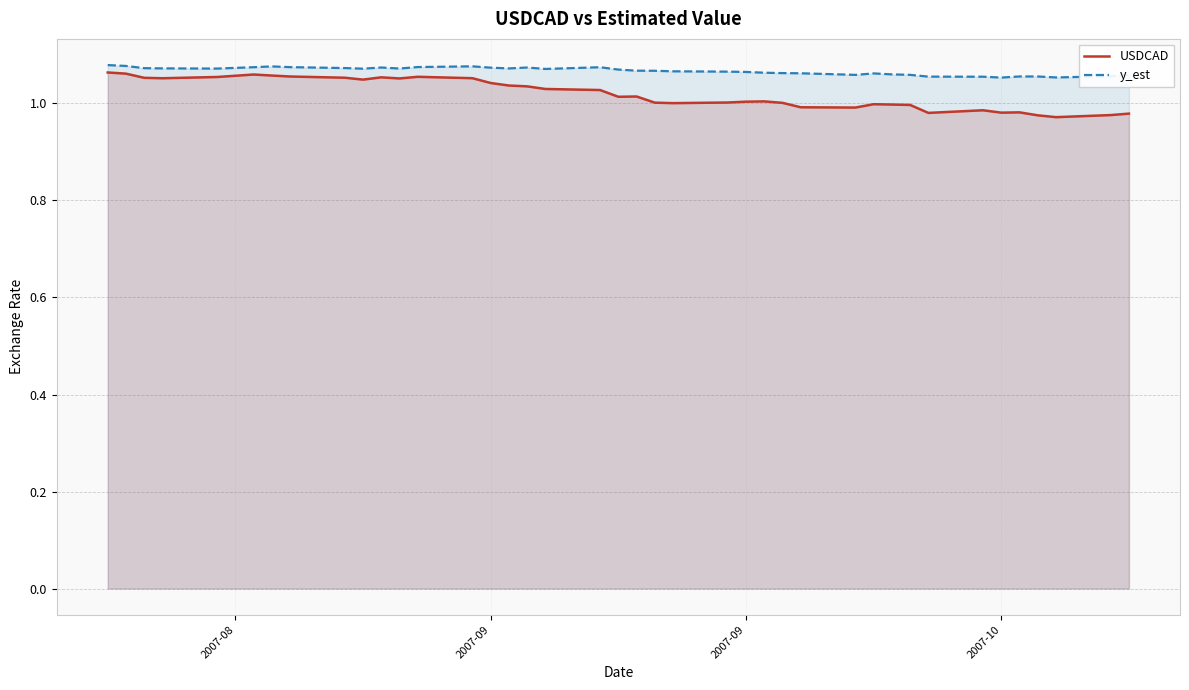

What are all the series names shown in the legend?

USDCAD, y_est